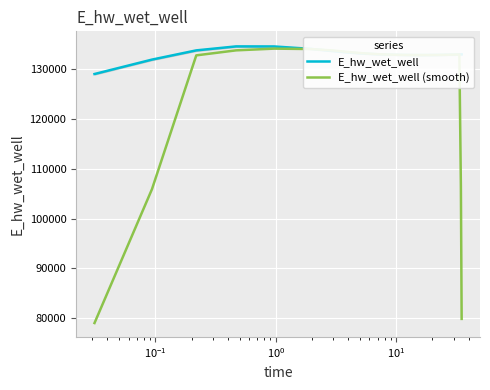

What is the lowest value of the E_hw_wet_well series?

129070.3